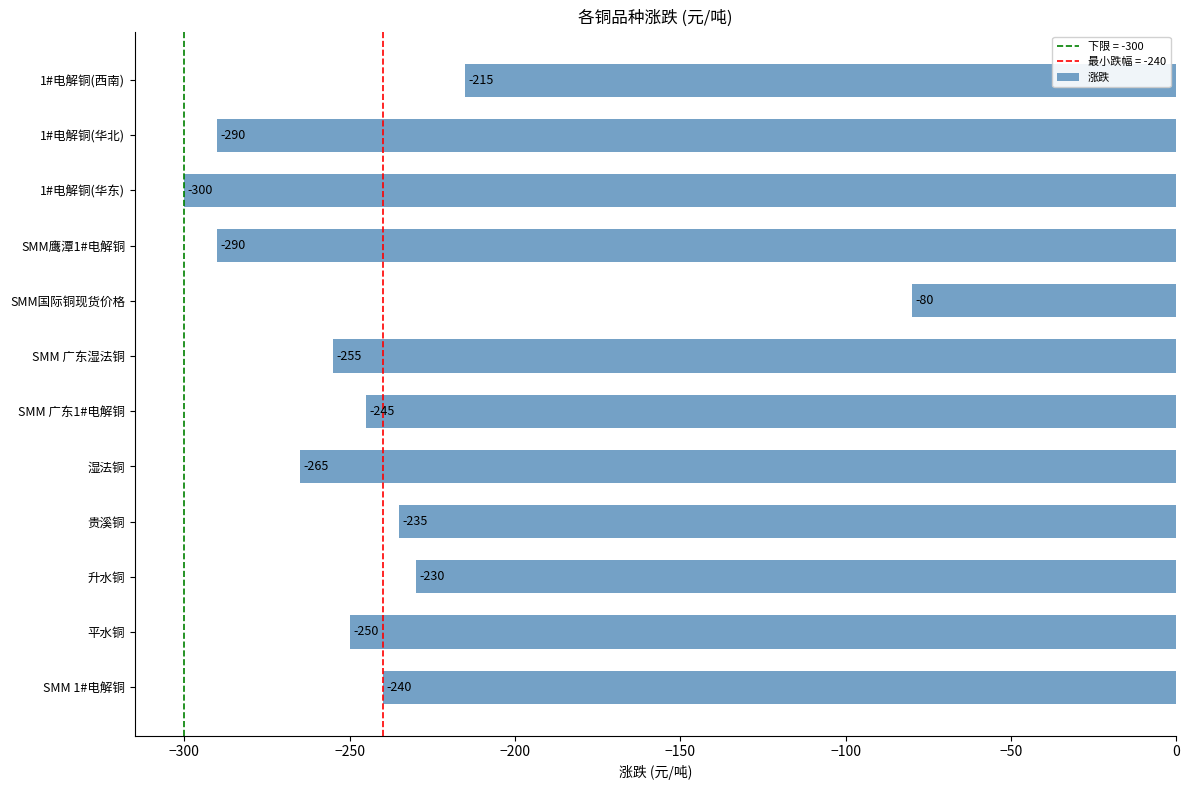

Does the chart contain any negative values?

Yes